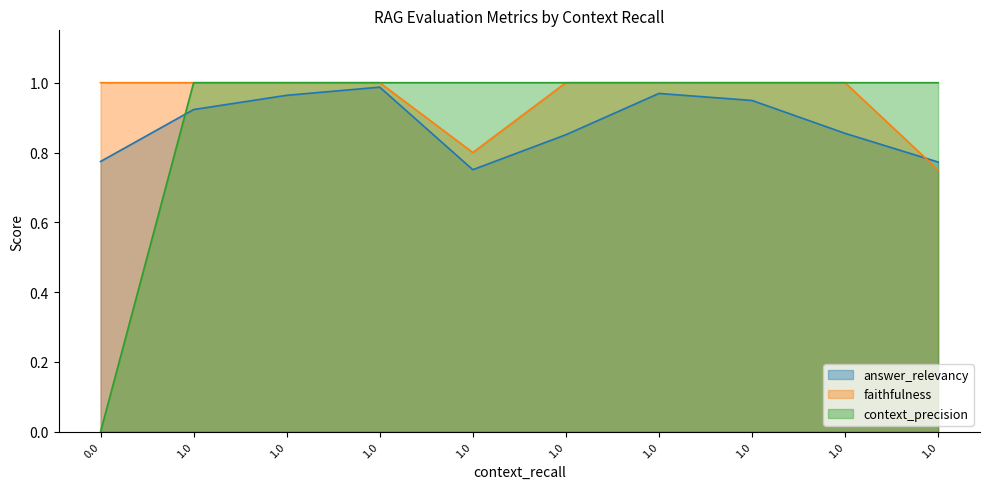

What is the sum of all answer_relevancy values?

8.8